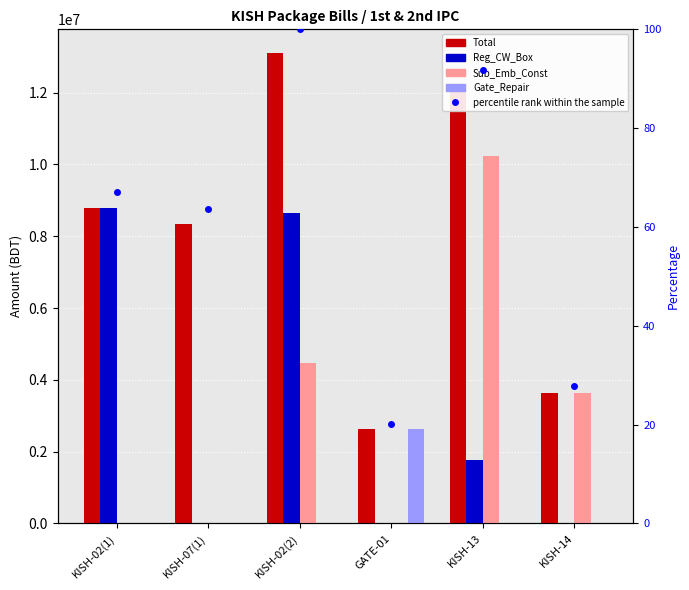

At how many categories does at least one series exceed 12301446?

1